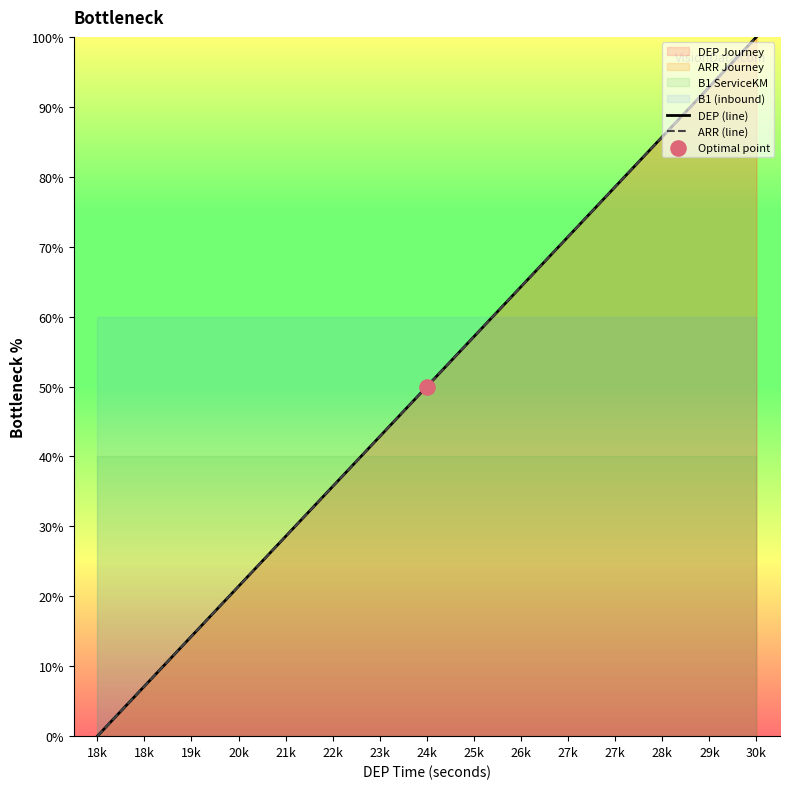

What is the total value across all series at 22k?

71.4